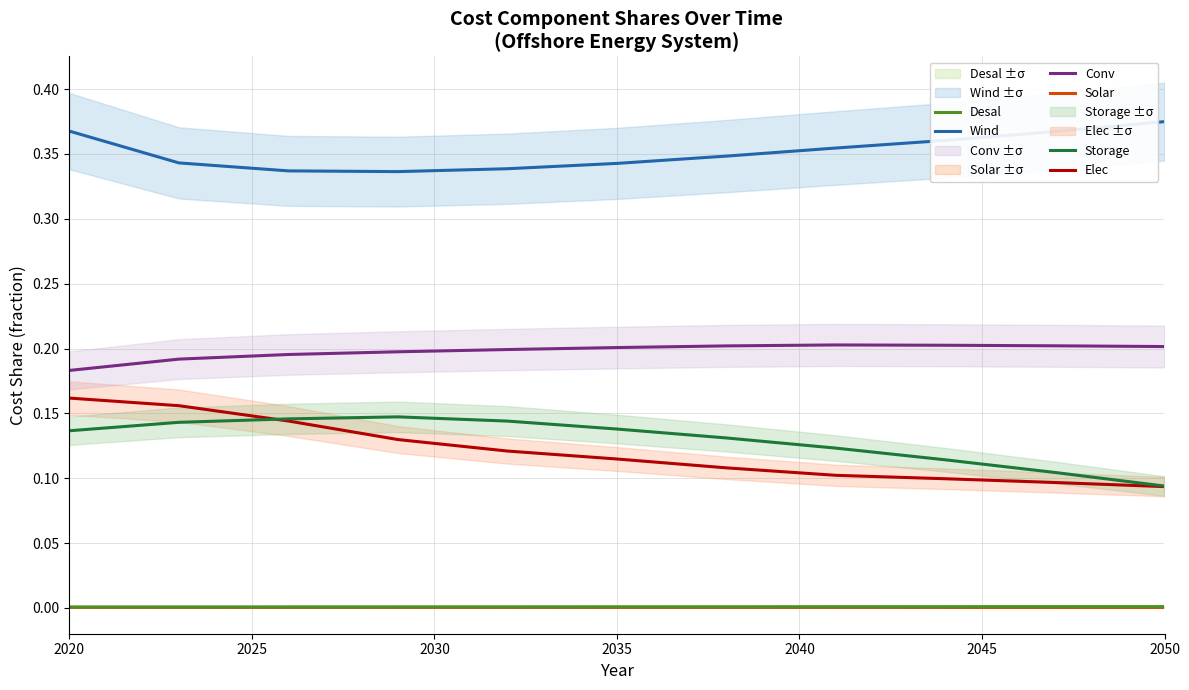

List the series in order of their peak value, lowest first.

Solar, Desal, Storage, Elec, Conv, Wind